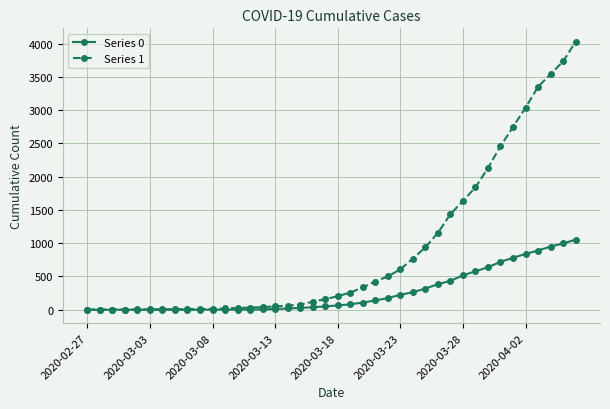

What is the greatest value displayed?

4028